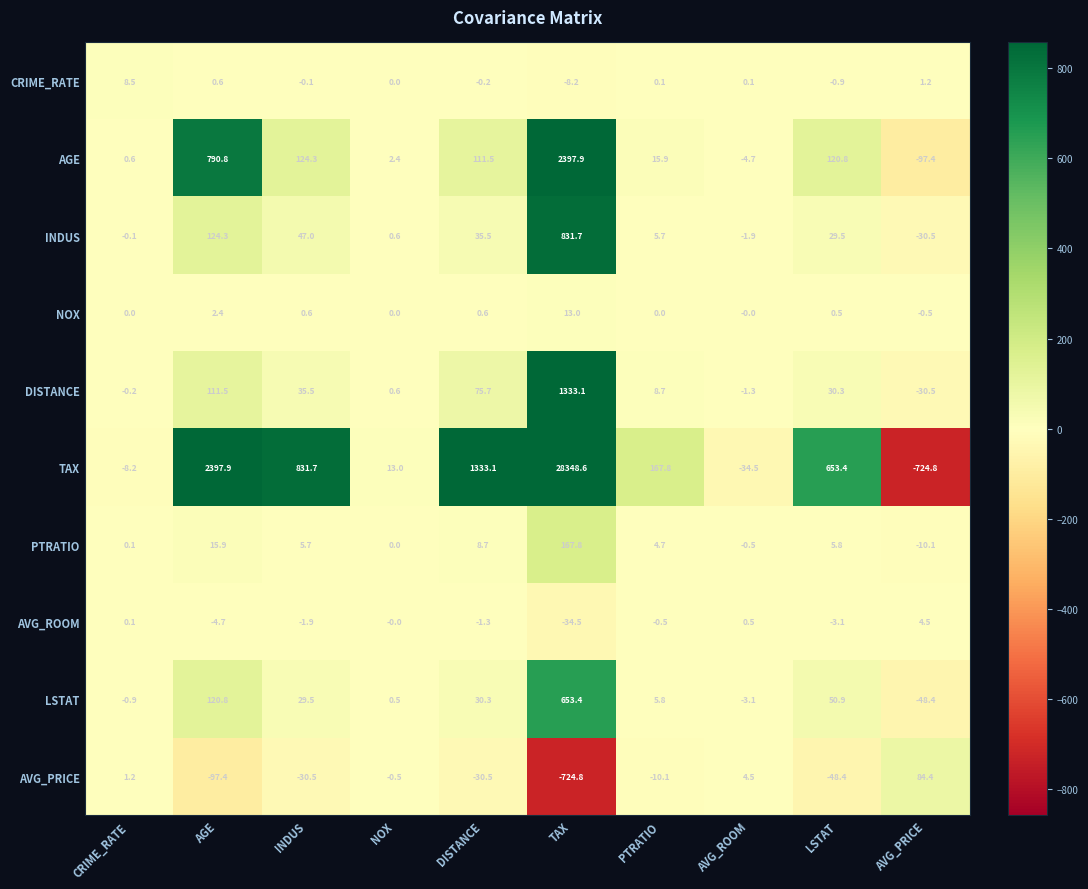

True or false: AGE has a value of 0.9 at CRIME_RATE.

False